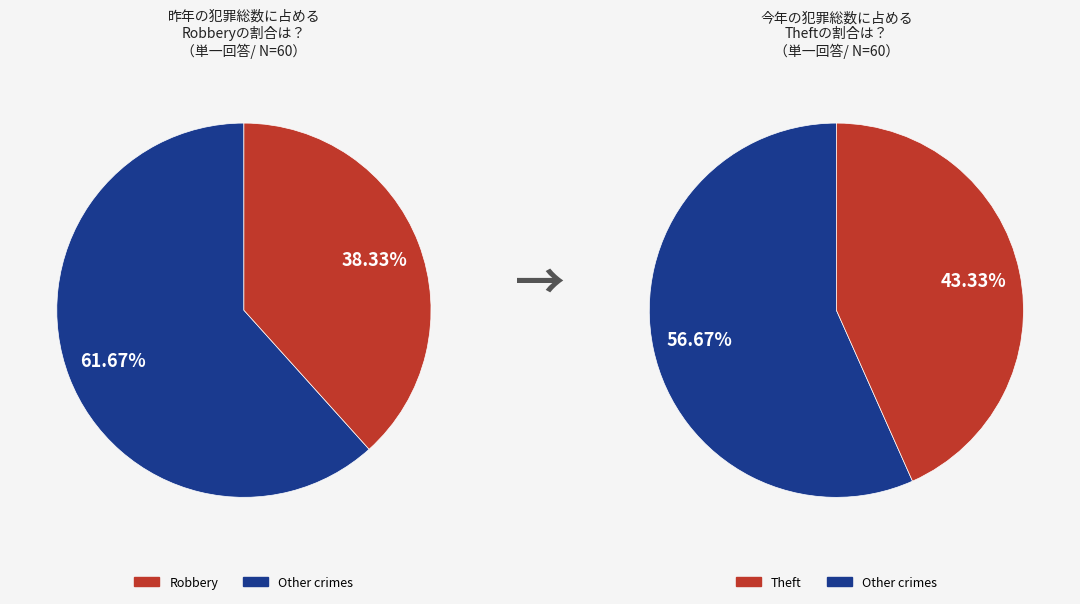

Does 2018 represent more than half of the total?

No